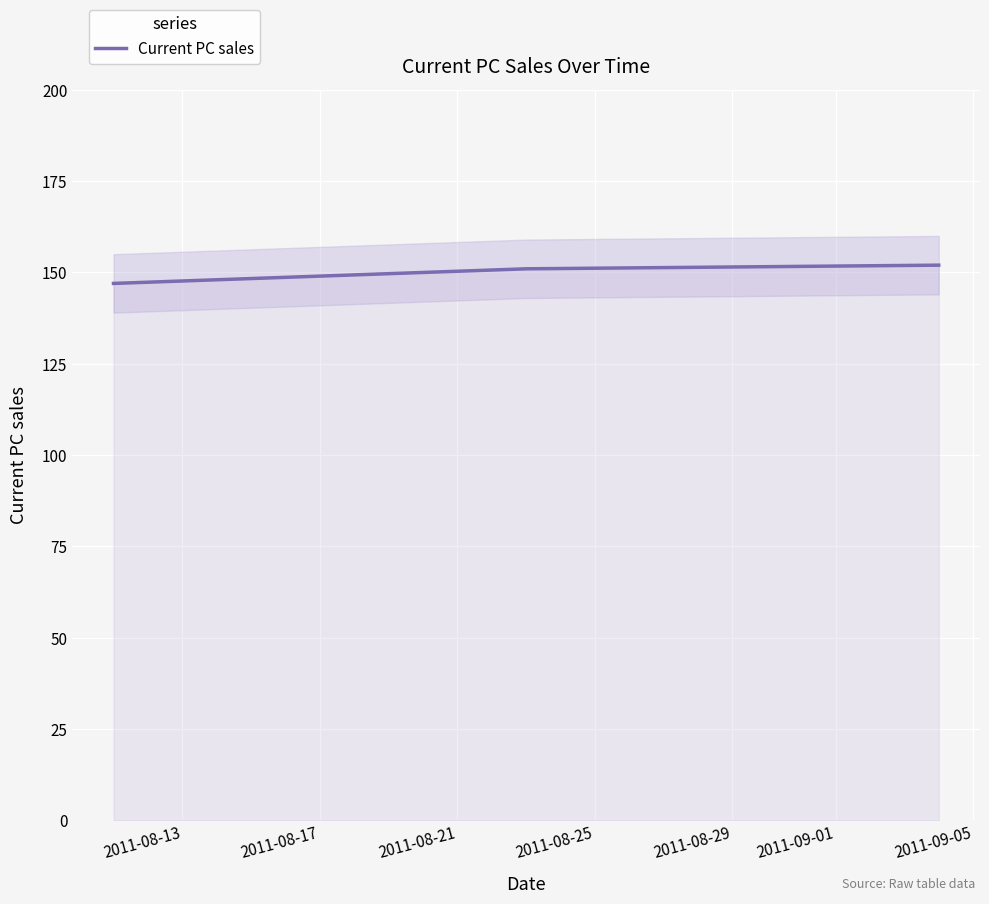

How many lines are shown in the chart?

1